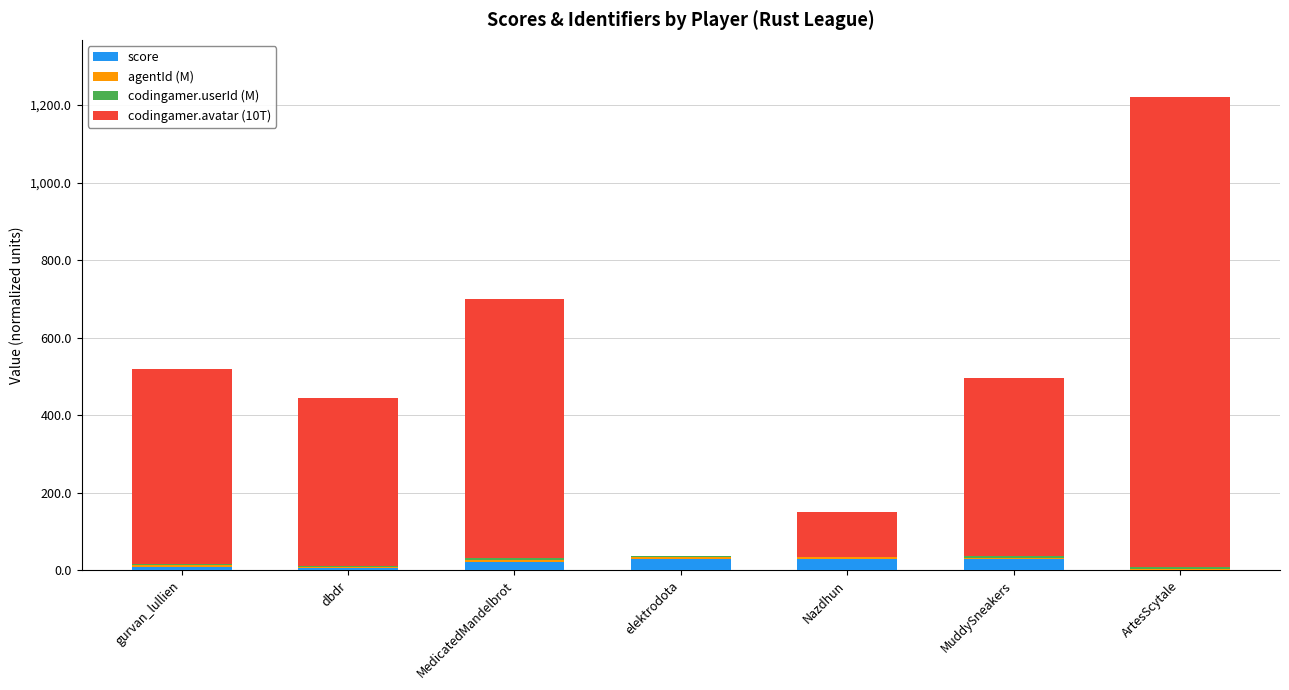

What is the maximum value for score?

28.8